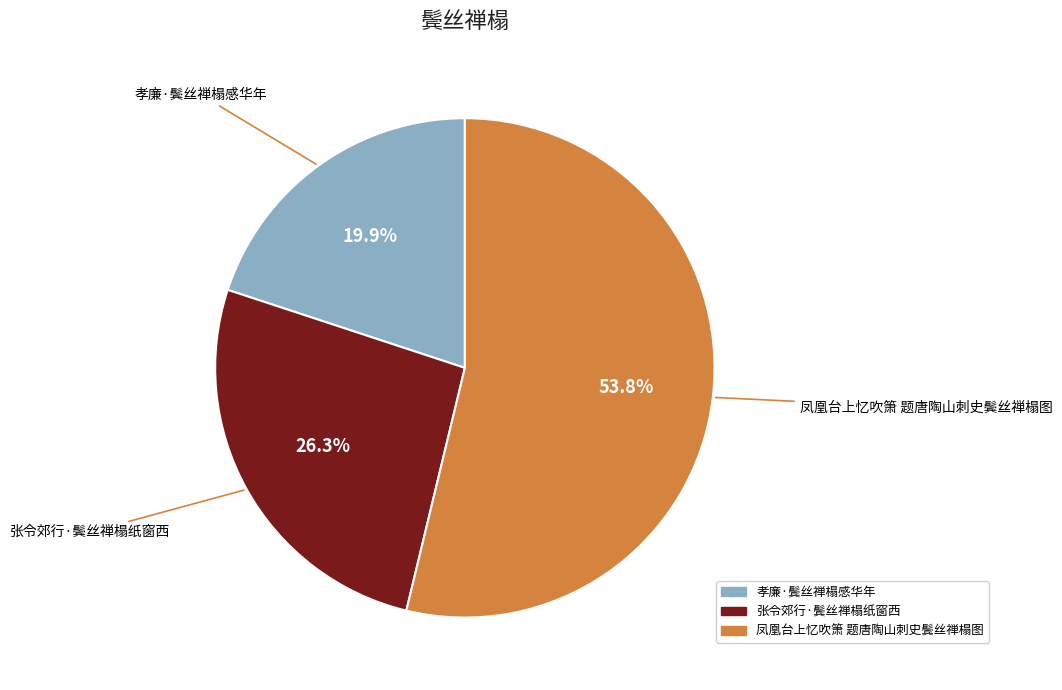

Count the number of slices in the pie.

3